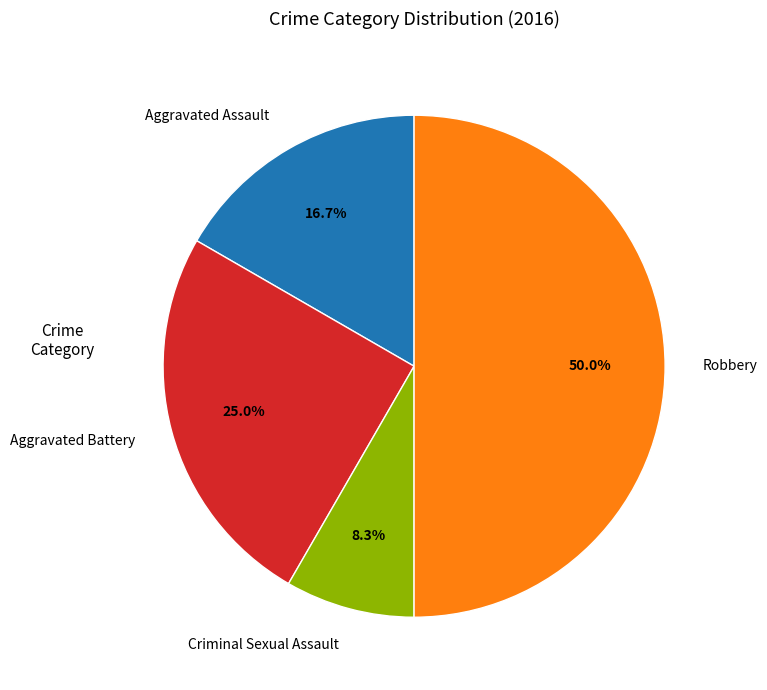

Which slice is the largest?

Robbery